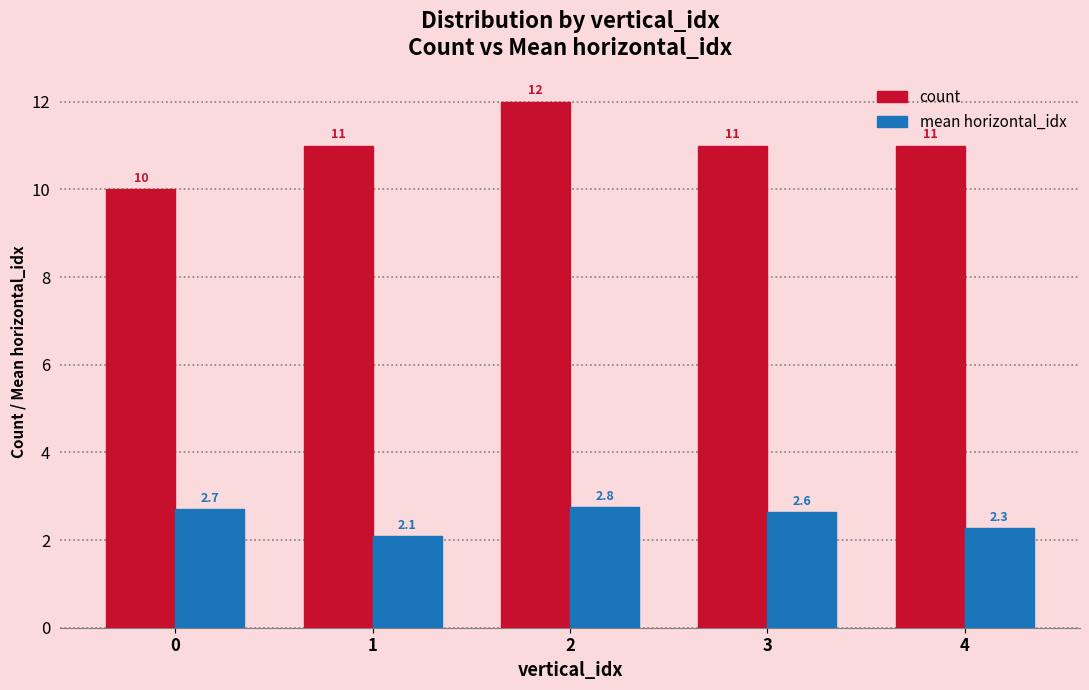

What is the total value across all series at 3?

13.6